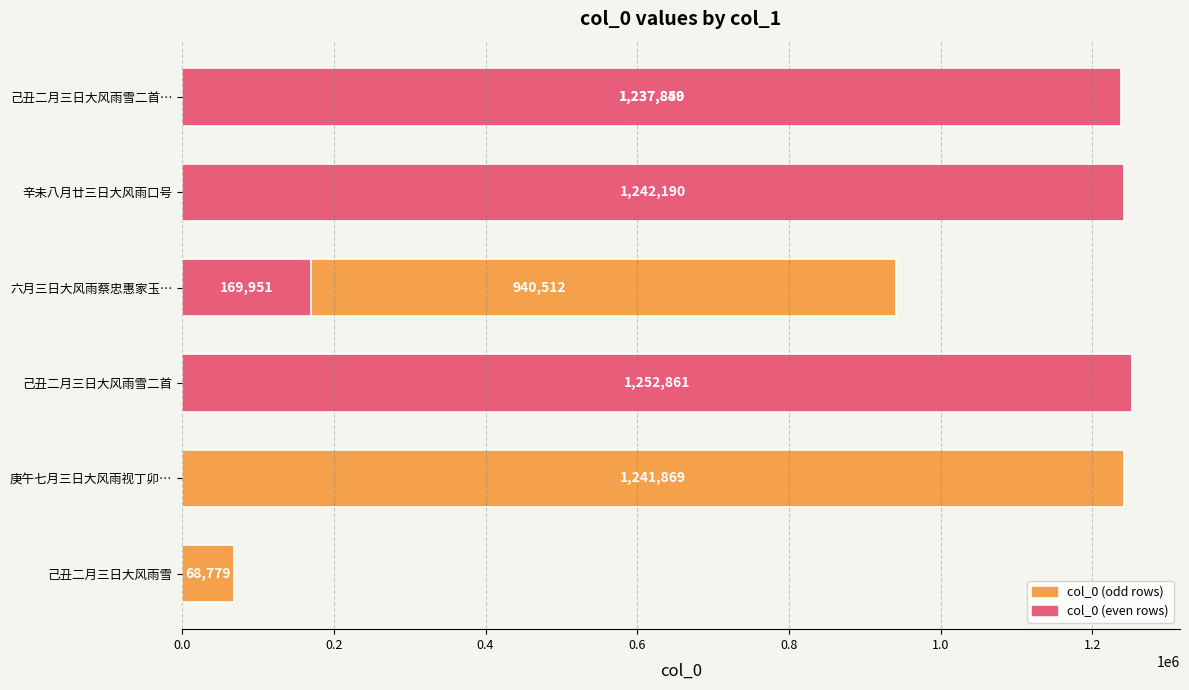

What is the difference between the values at 1.4 and 0.8?

4019